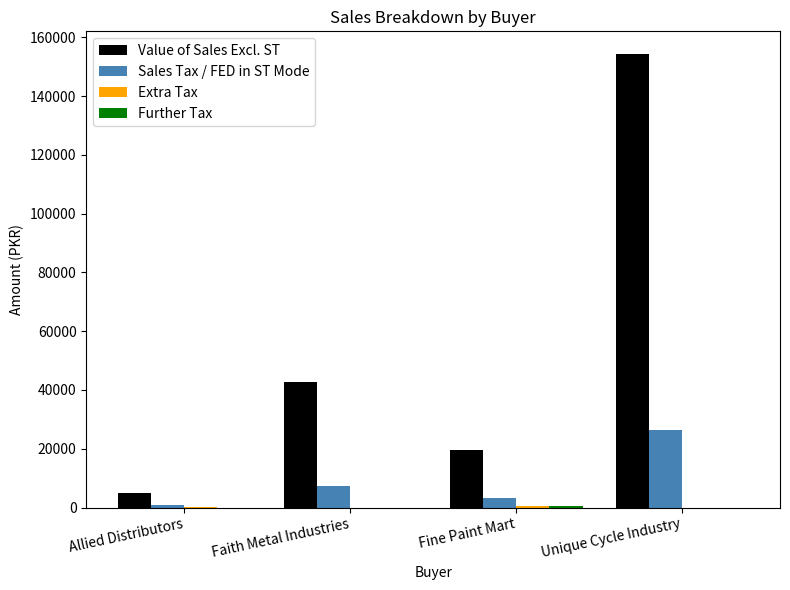

How many series are shown in this chart?

4